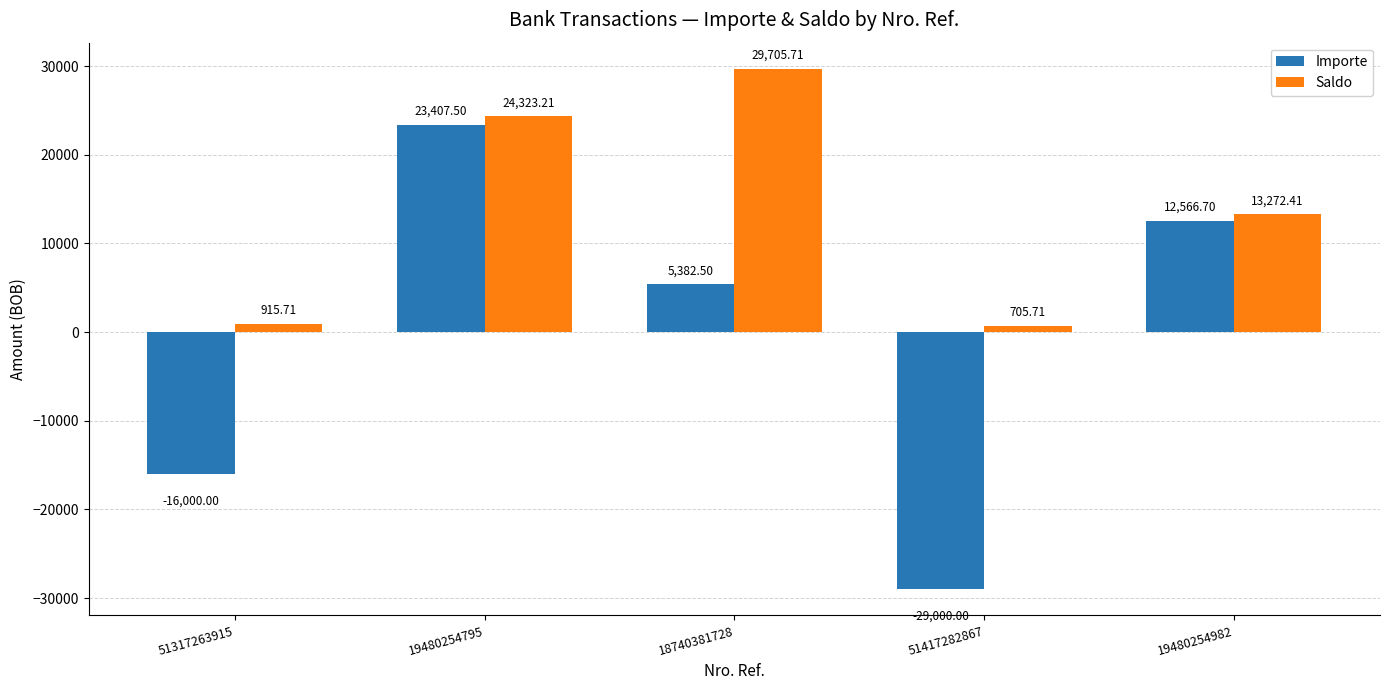

At which label does Importe first exceed 5382?

19480254795